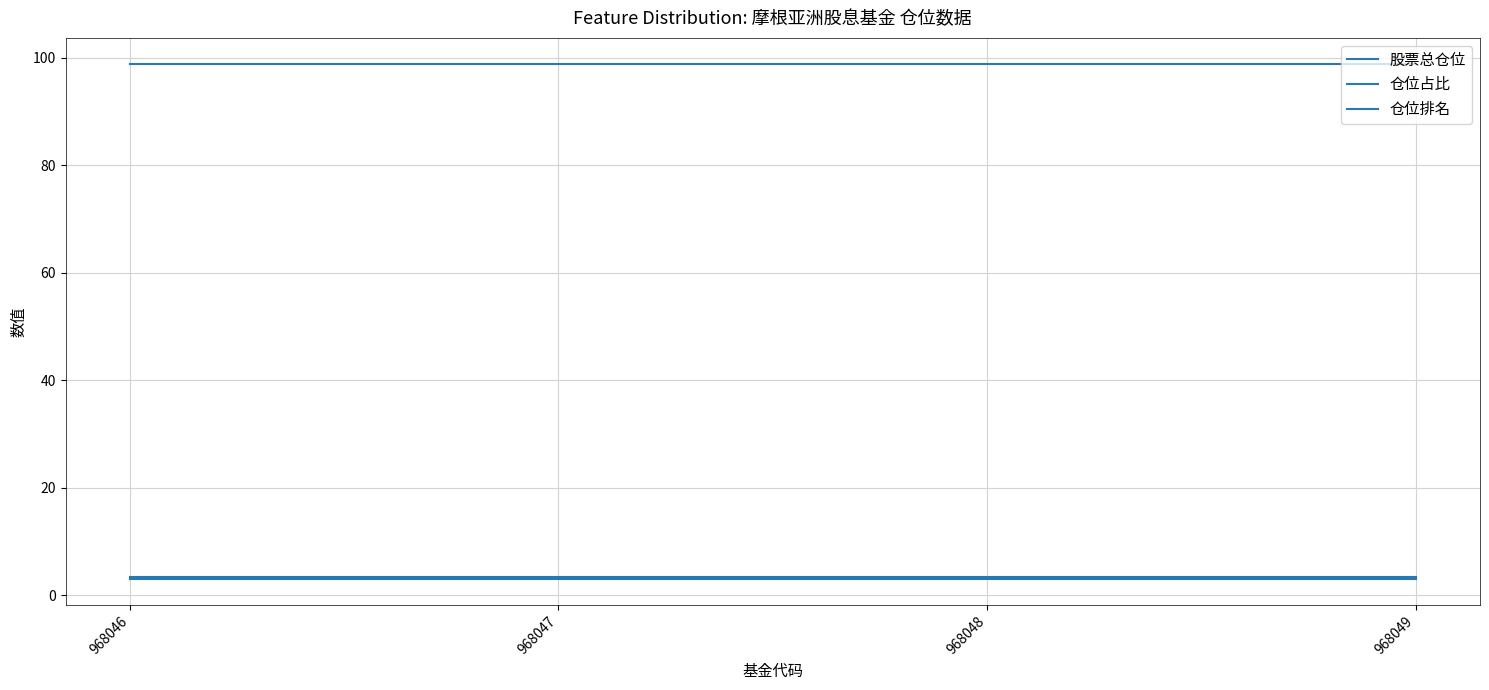

True or false: 仓位排名 and 仓位占比 intersect in this chart.

False